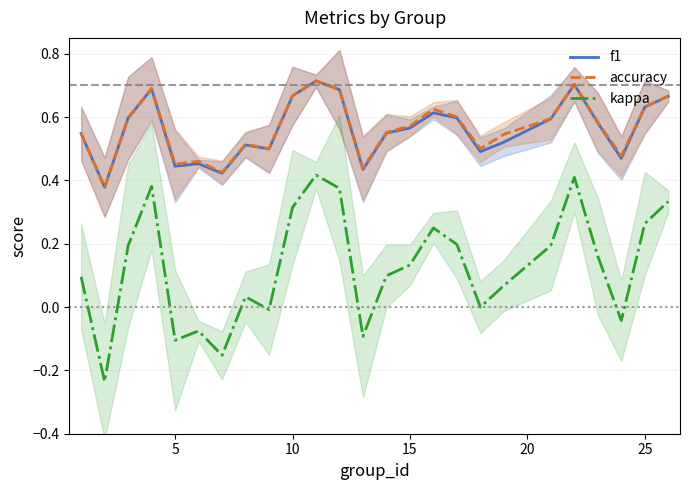

How many interior local peaks does the f1 series have?

6